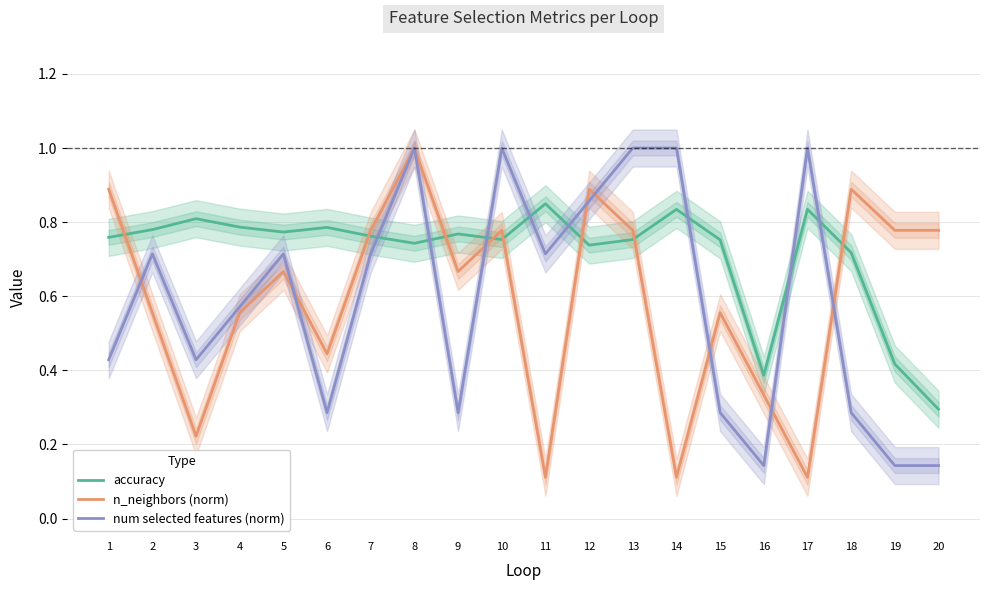

Reading left to right, what are all the values shown in this chart?

accuracy: 1=0.8	2=0.8	3=0.8	4=0.8	5=0.8	6=0.8	7=0.8	8=0.7	9=0.8	10=0.8	11=0.8	12=0.7	13=0.8	14=0.8	15=0.8	16=0.4	17=0.8	18=0.7	19=0.4	20=0.3
n_neighbors (norm): 1=0.9	2=0.6	3=0.2	4=0.6	5=0.7	6=0.4	7=0.8	8=1.0	9=0.7	10=0.8	11=0.1	12=0.9	13=0.8	14=0.1	15=0.6	16=0.3	17=0.1	18=0.9	19=0.8	20=0.8
num selected features (norm): 1=0.4	2=0.7	3=0.4	4=0.6	5=0.7	6=0.3	7=0.7	8=1.0	9=0.3	10=1.0	11=0.7	12=0.9	13=1.0	14=1.0	15=0.3	16=0.1	17=1.0	18=0.3	19=0.1	20=0.1